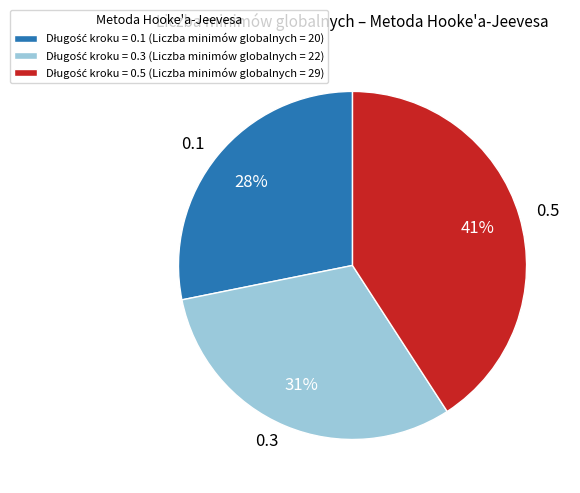

Do 0.1 and 0.5 together represent more than half of the pie?

Yes